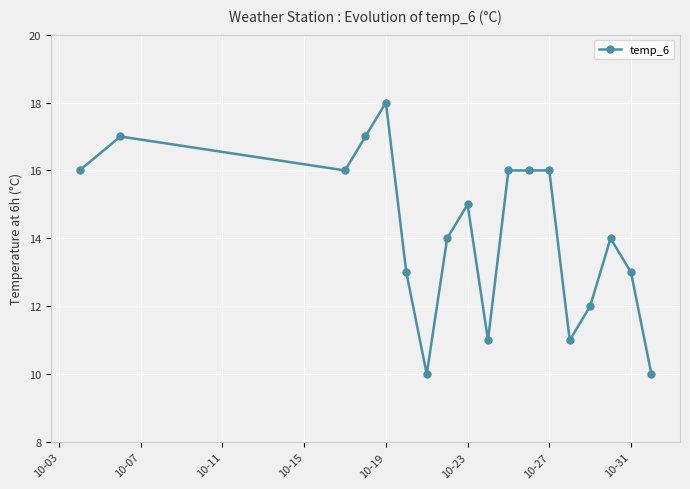

What is the value of the 5th point from the left?

18